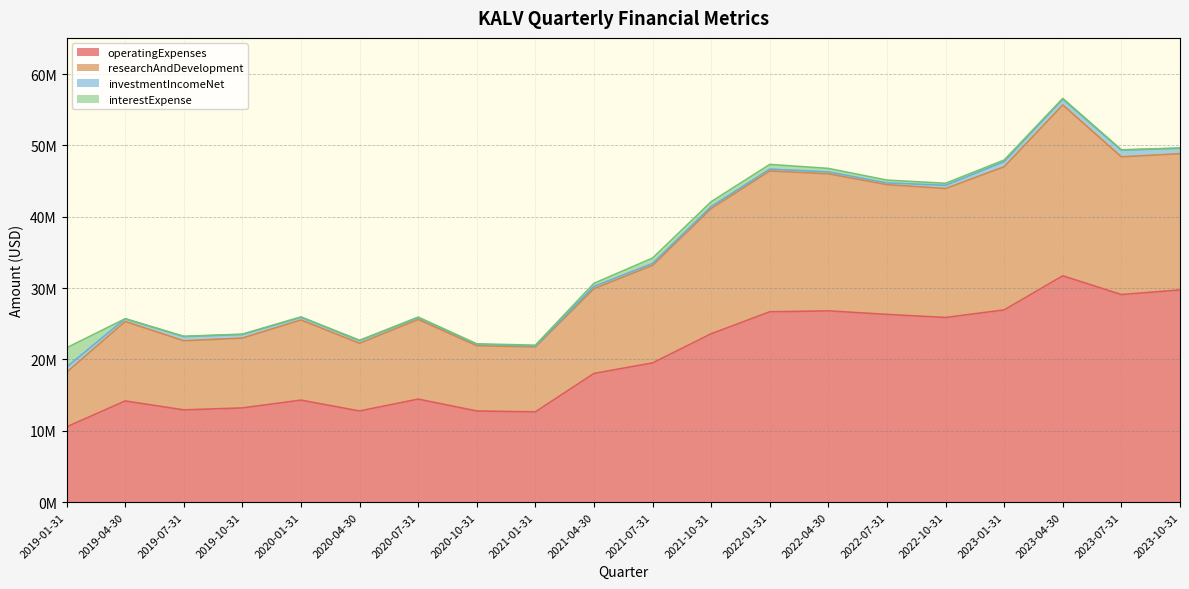

What are all the series names shown in the legend?

operatingExpenses, researchAndDevelopment, investmentIncomeNet, interestExpense